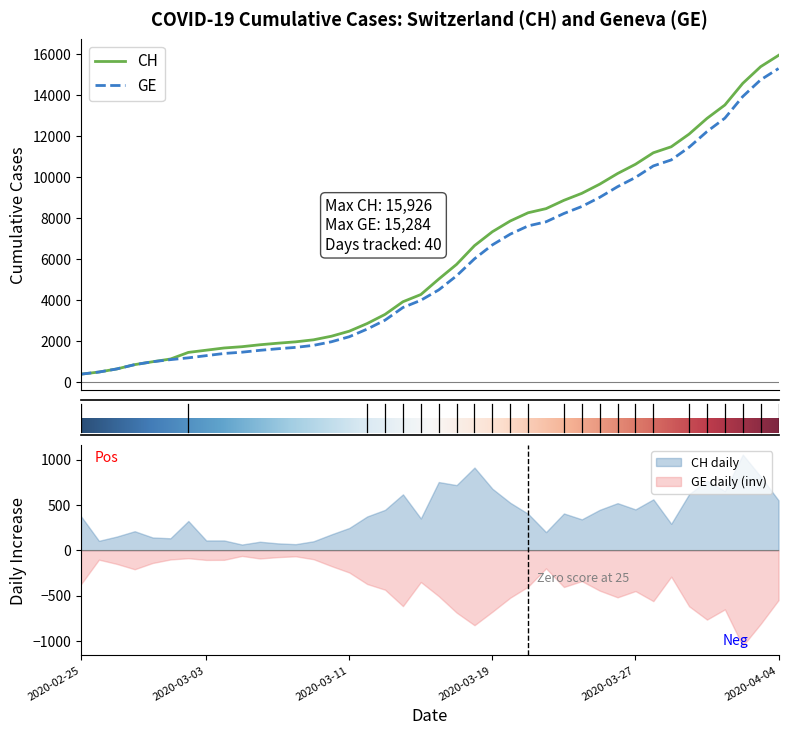

Is the value of CH at 2020-03-31 greater than the value of GE at 2020-03-23?

Yes